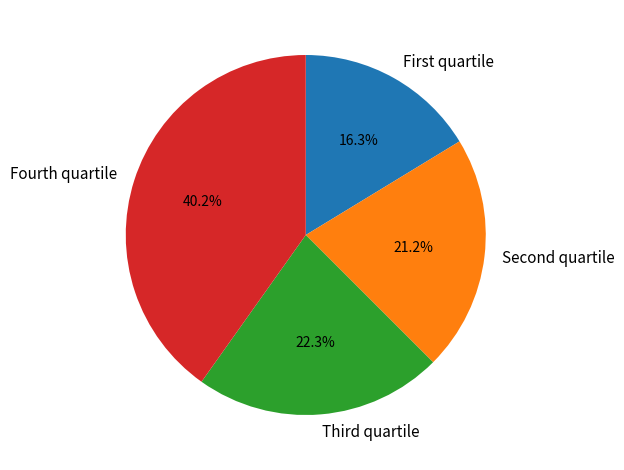

Is there any slice that represents more than half of the pie?

No